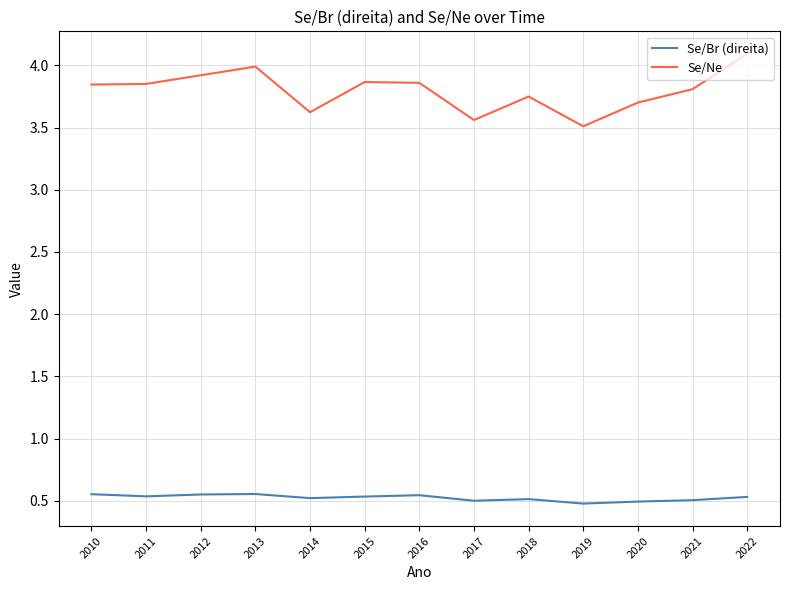

Which series has the widest spread of values?

Se/Ne